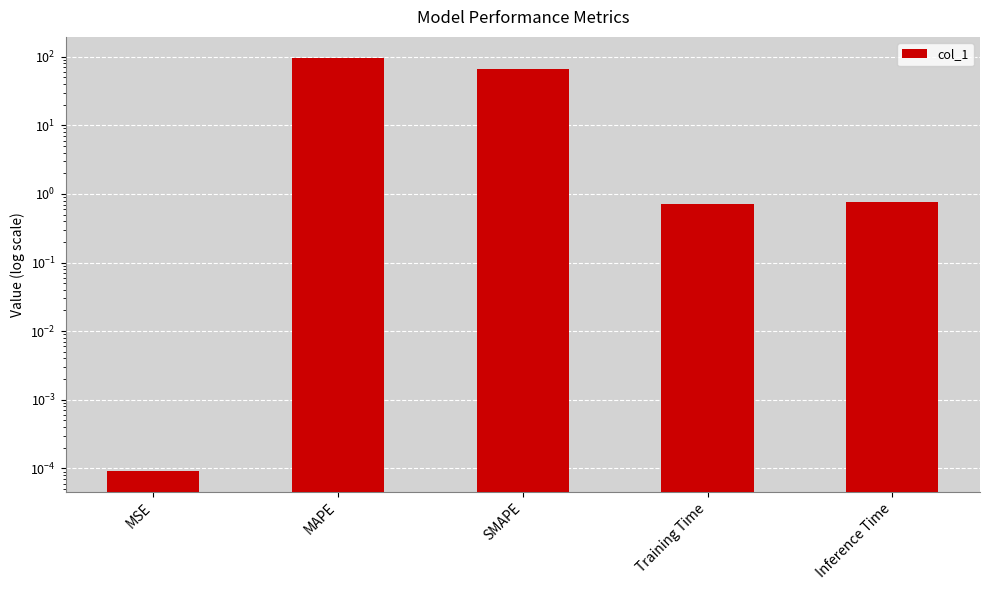

At which label is the value closest to 48?

SMAPE